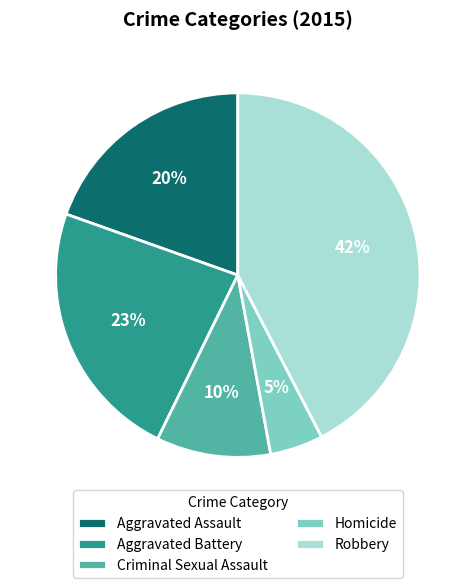

Do Aggravated Assault and Robbery together represent more than half of the pie?

Yes